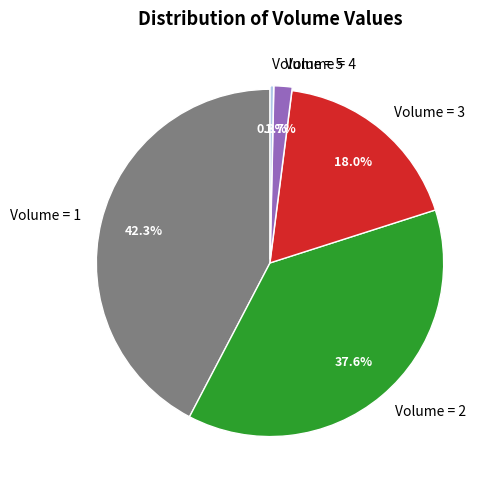

Rank the categories by value from lowest to highest.

Volume = 5, Volume = 4, Volume = 3, Volume = 2, Volume = 1